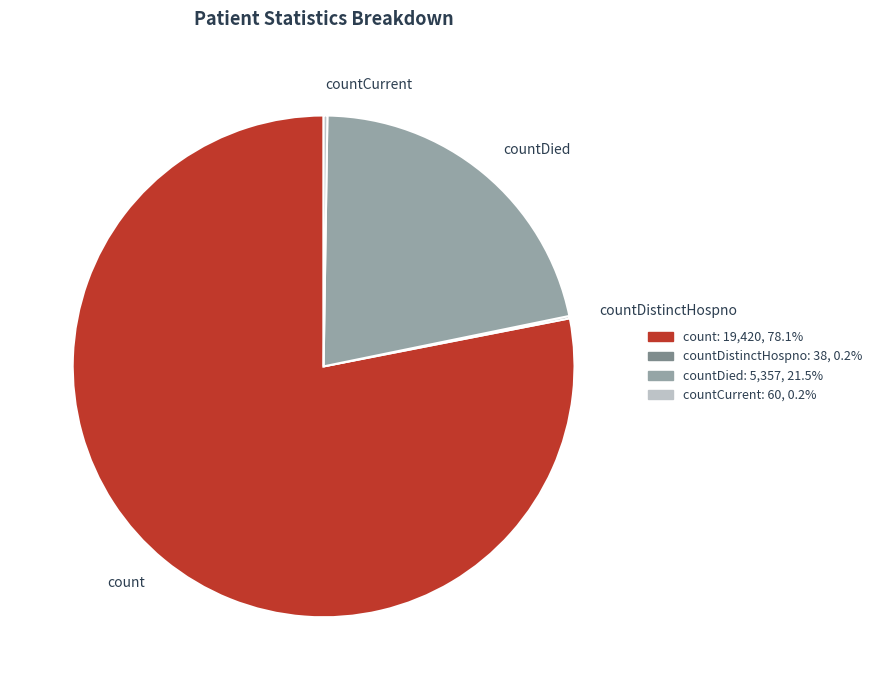

Is it true that countDied is 22% of the pie?

True